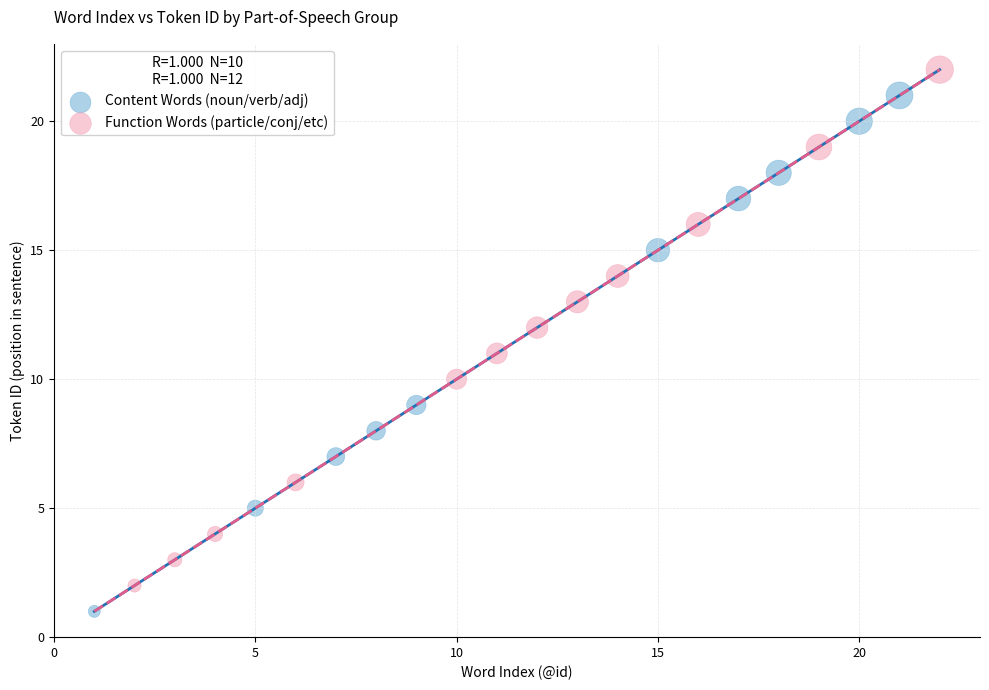

Which series reaches the maximum Y coordinate?

Function Words (particle/conj/etc)